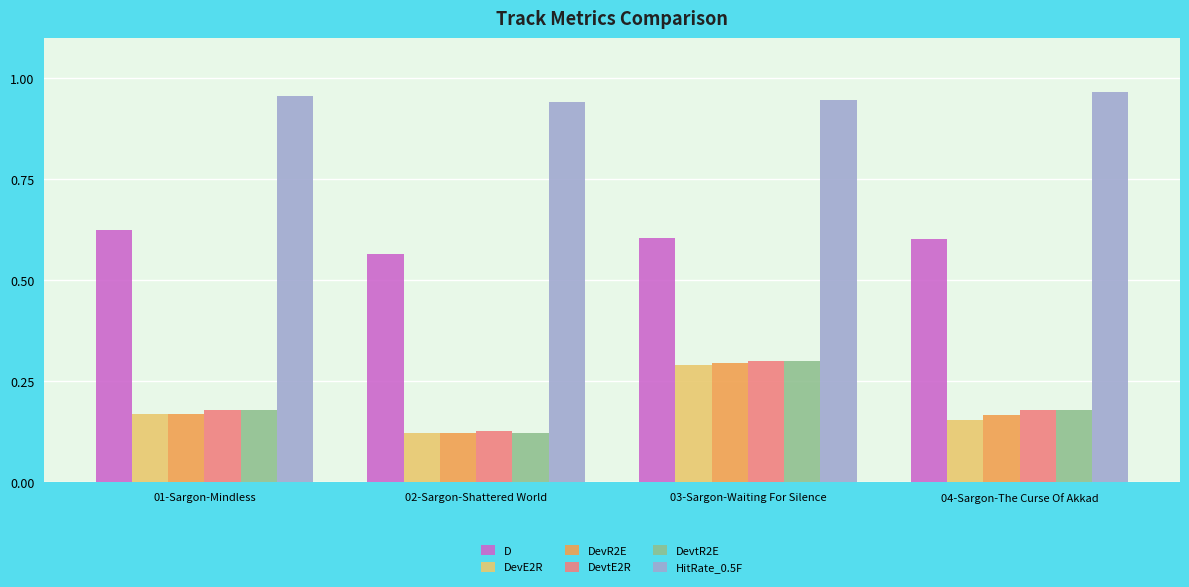

What are all the series names shown in the legend?

D, DevE2R, DevR2E, DevtE2R, DevtR2E, HitRate_0.5F